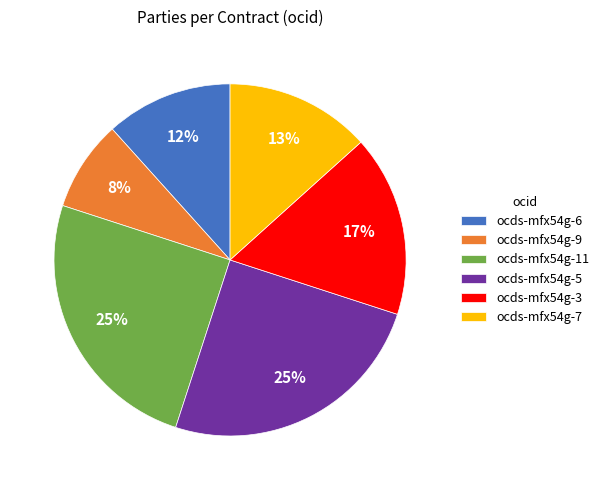

Does any single category account for the majority?

No